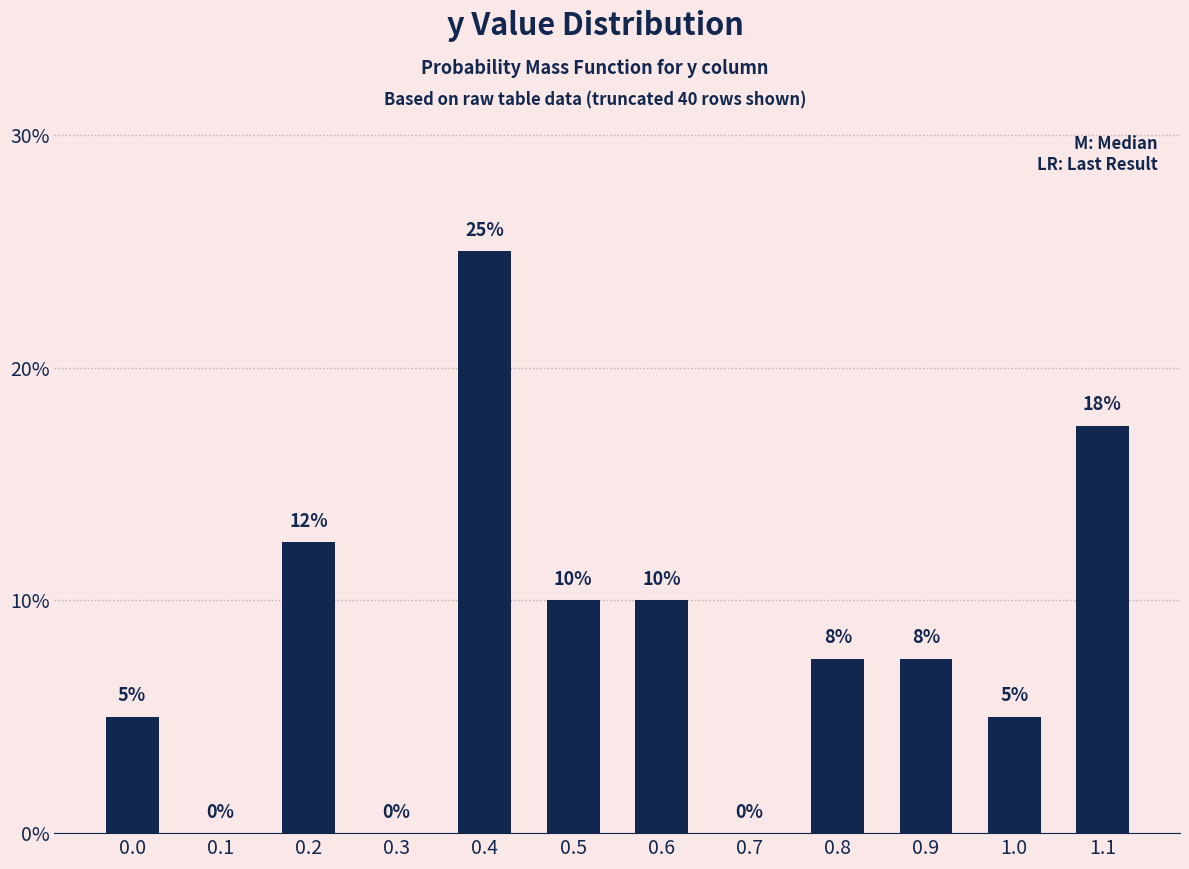

What is the ratio of the value at 0.5 to the value at 1.1?

0.6